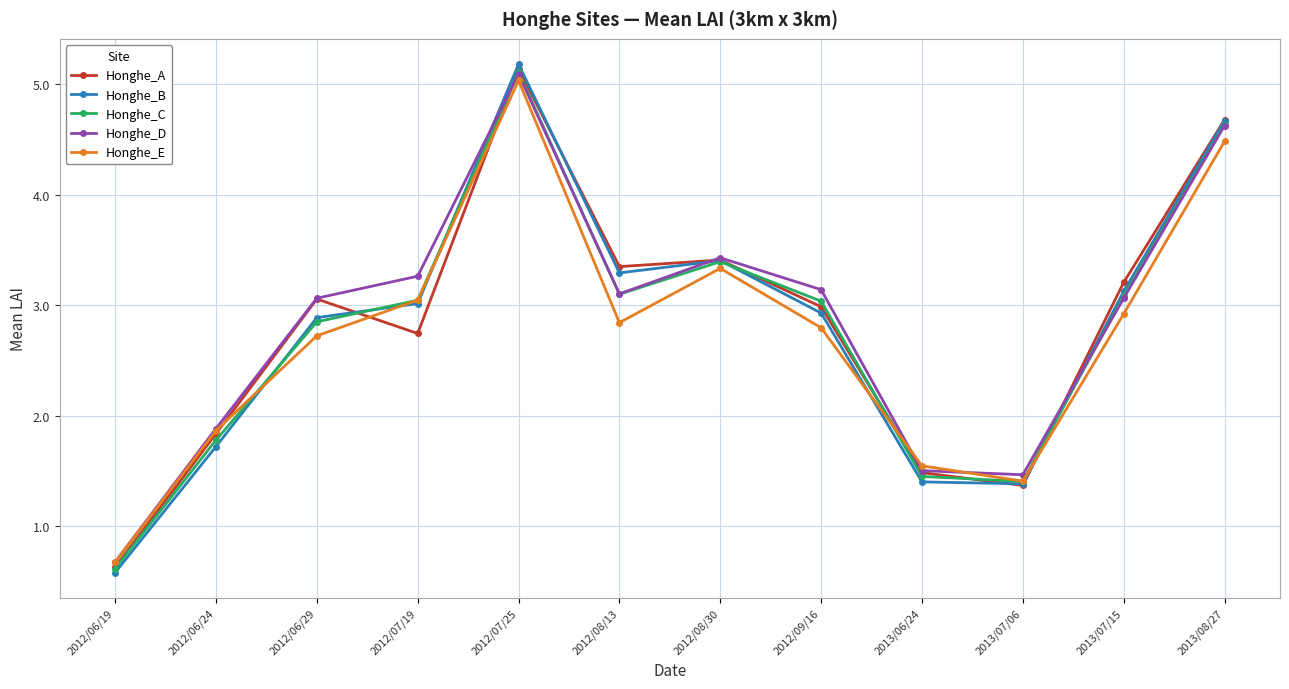

Read the Honghe_A value at 2013/07/15.

3.2